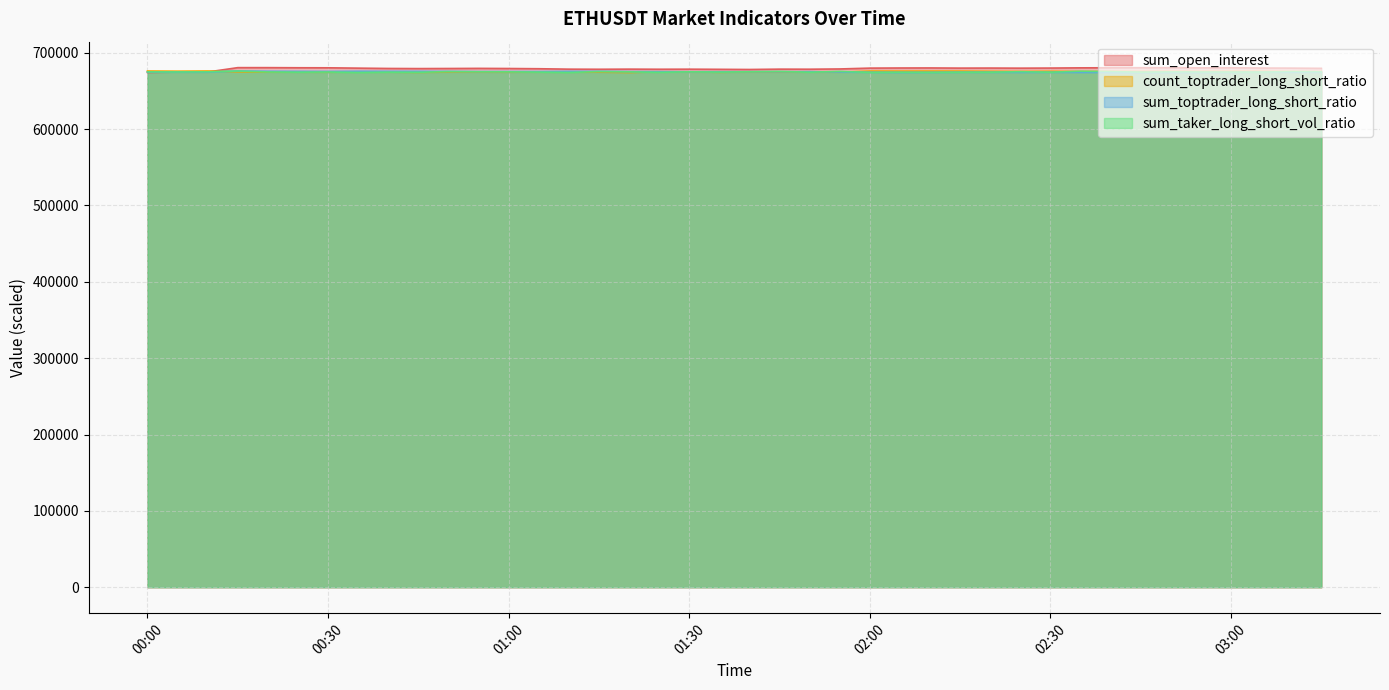

Is it true that sum_taker_long_short_vol_ratio equals 675022.8 at 00:00?

True